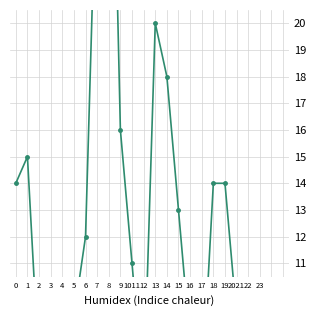

Reading left to right, what are all the values shown in this chart?

14	15	7	6	7	9	12	27	35	16	11	6	20	18	13	8	6	14	14	9	1	10	2	3